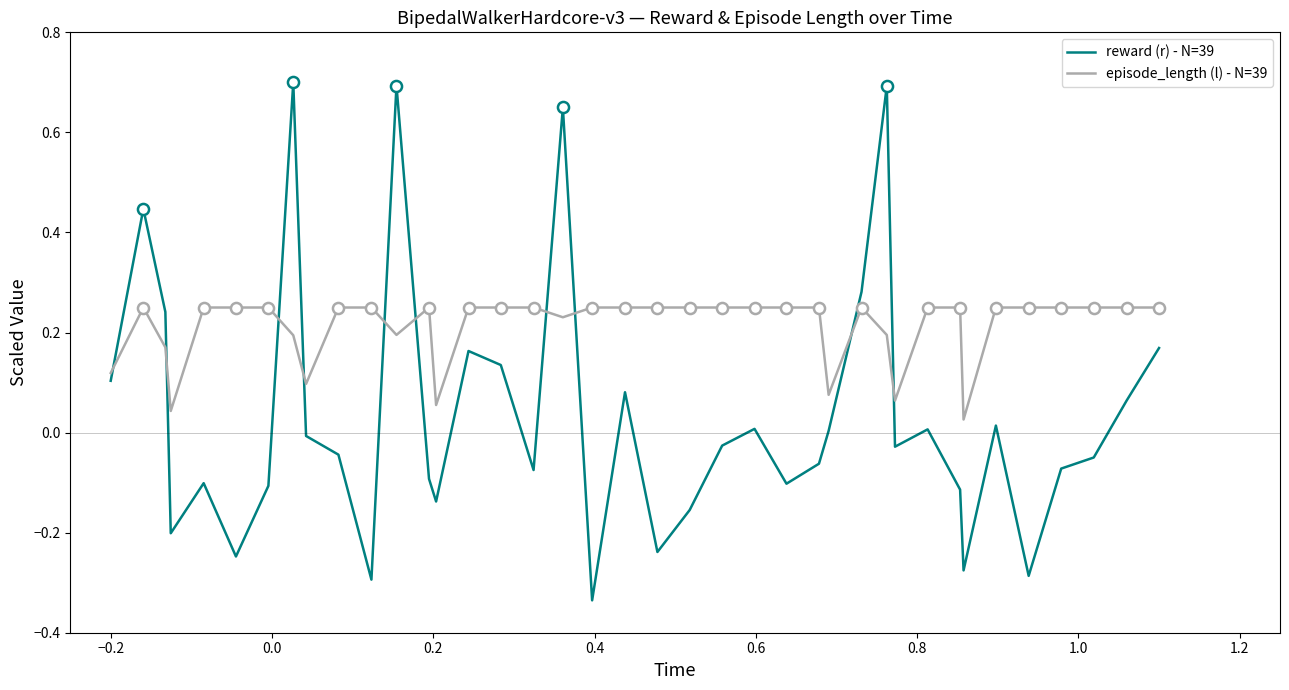

True or false: reward (r) - N=39 and episode_length (l) - N=39 intersect in this chart.

True